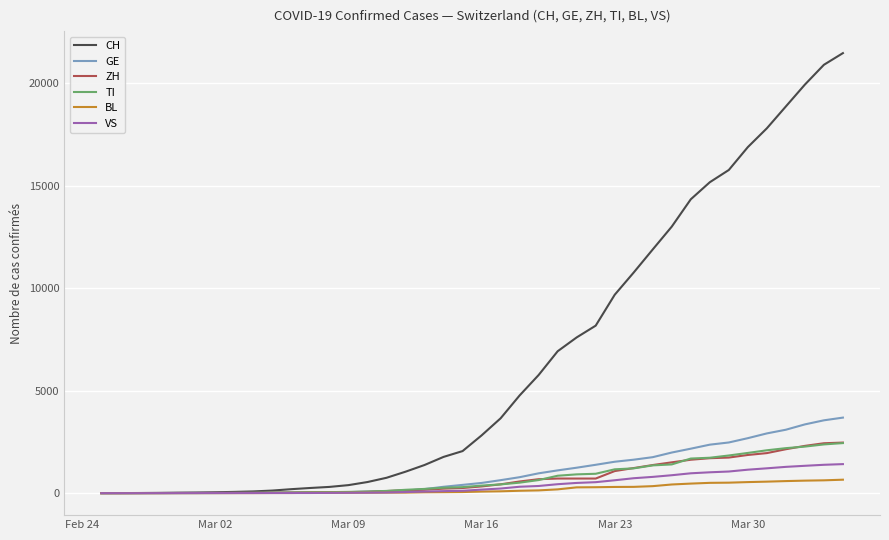

How many distinct data groups are displayed?

6